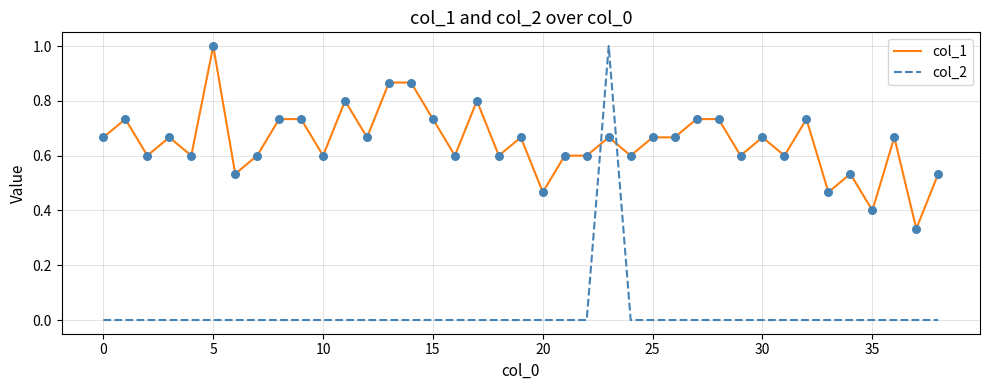

What is the highest value of the col_2 series?

1.0